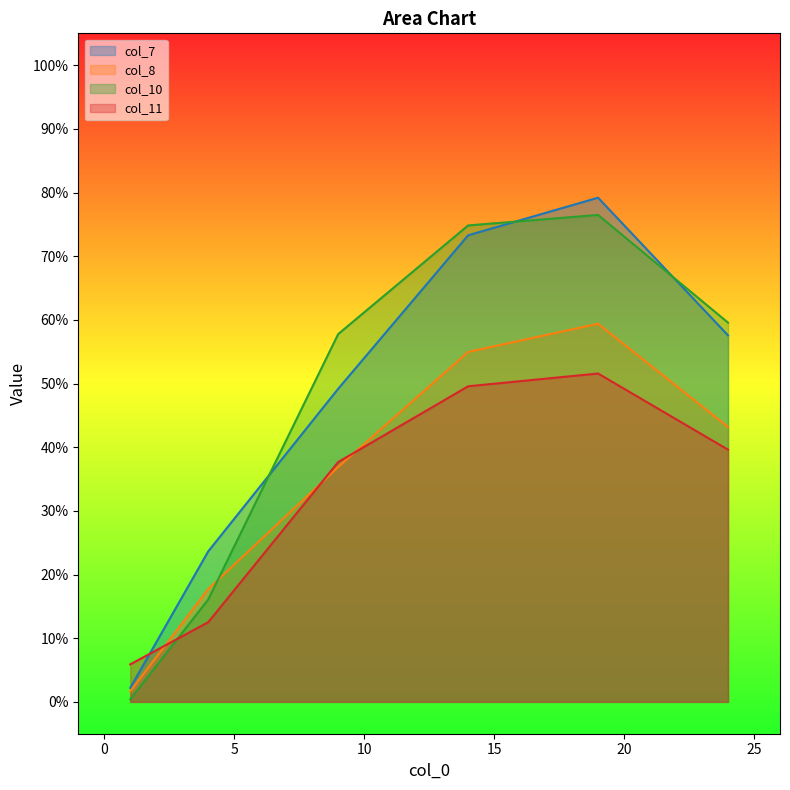

Does the chart have visible grid lines?

No